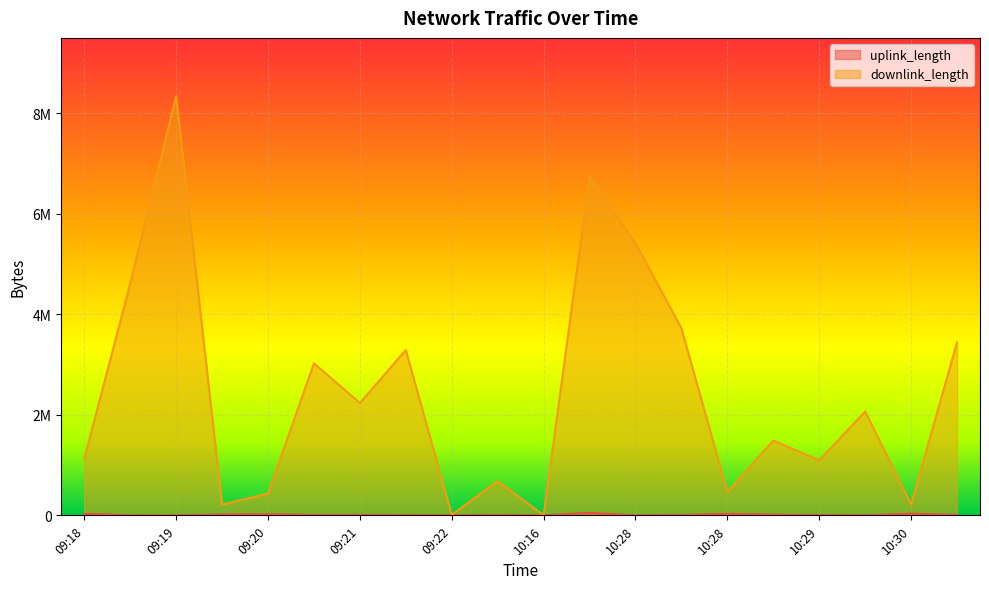

Reading left to right, list all the values displayed in this chart.

uplink_length: 30929	1418	108	16950	21449	10086	9311	3453	437	5195	197	48531	412	7757	28646	14451	5462	1152	31613	9039
downlink_length: 1125056	4607762	8342495	214072	434714	3025353	2235891	3290931	10023	683535	291	6738281	5411665	3721985	464514	1489425	1093781	2066804	218150	3441680